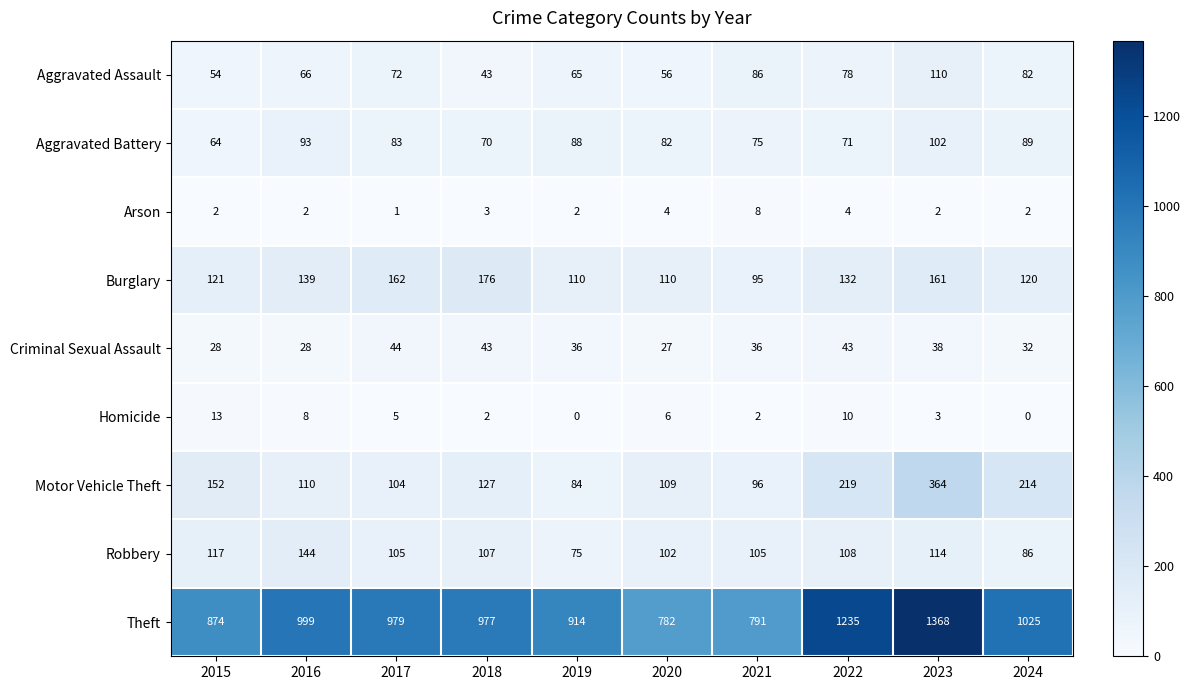

What is the sum of the Aggravated Assault values at 2022 and 2021?

164